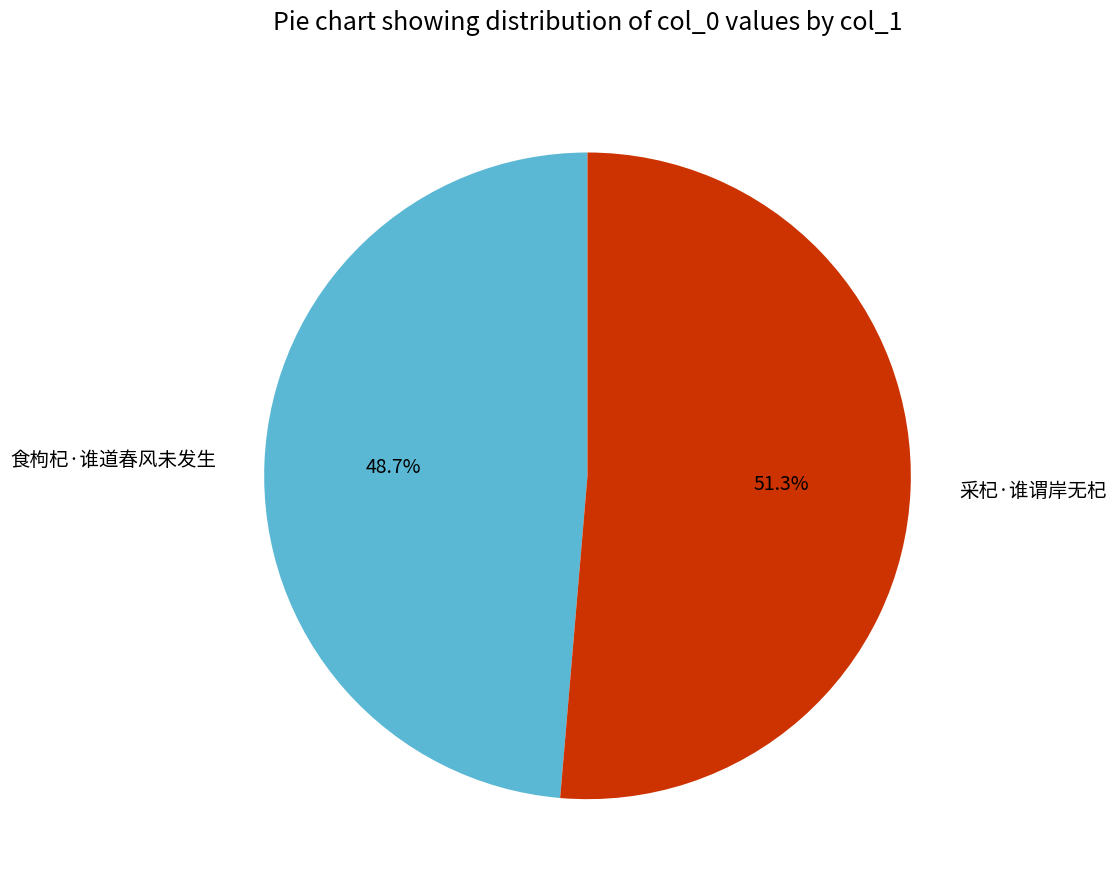

What portion of the pie excludes 食枸杞·谁道春风未发生?

51.3%